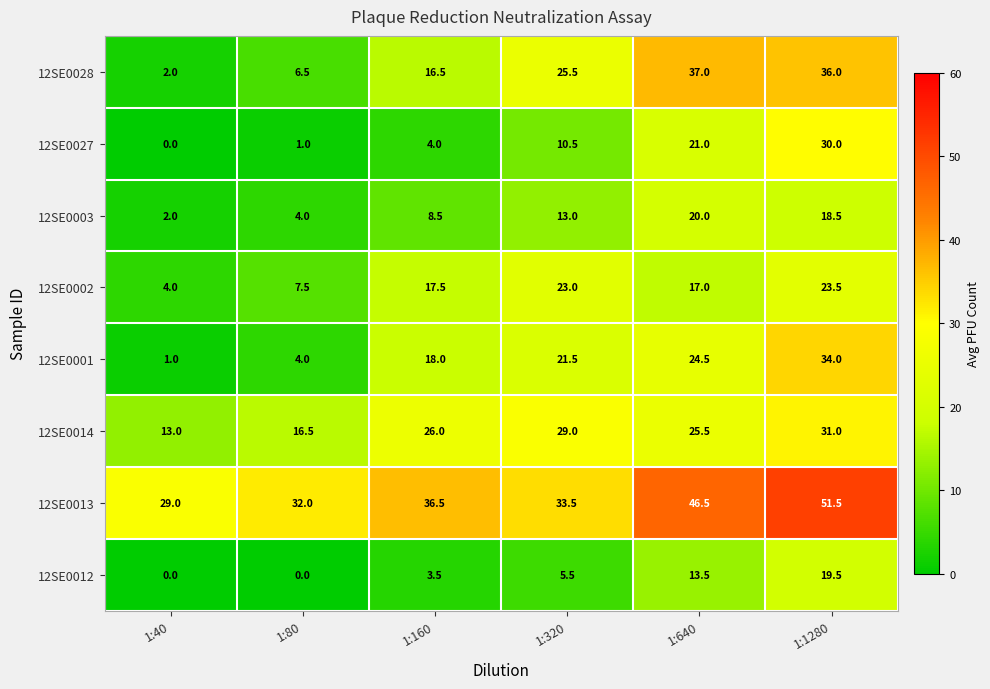

What is the difference between the highest and lowest values at 1:80?

32.0